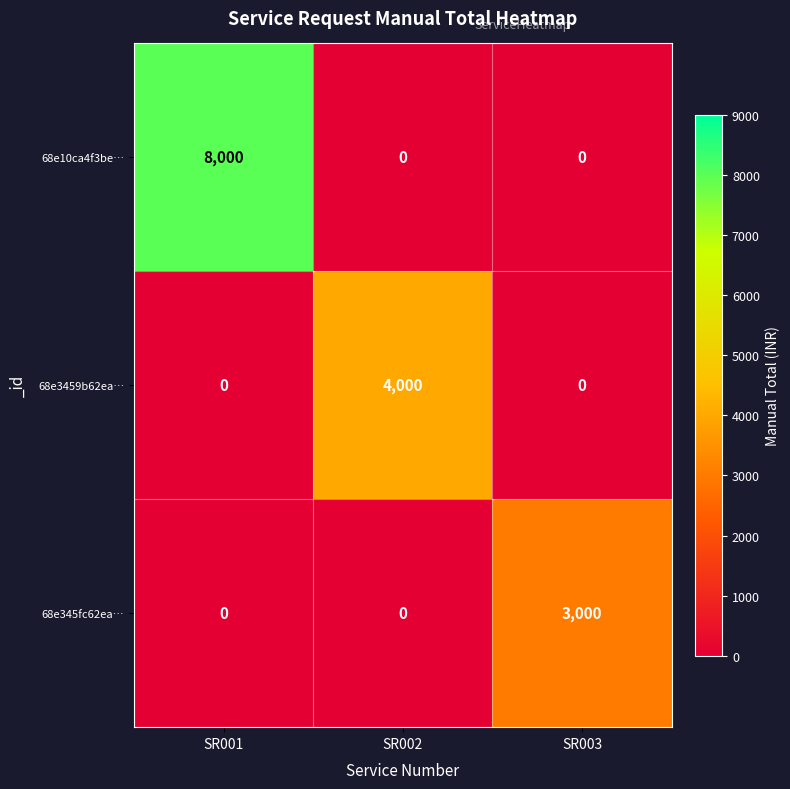

How many distinct data groups are displayed?

3